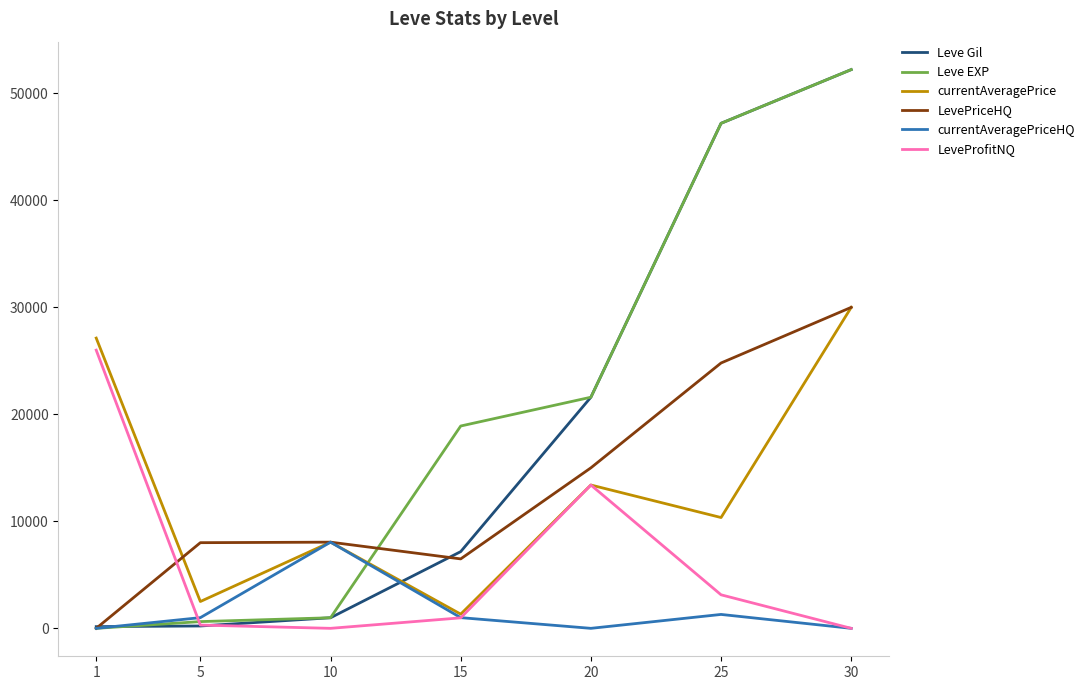

What is the difference between the maximum and minimum values in the Leve EXP series?

52219